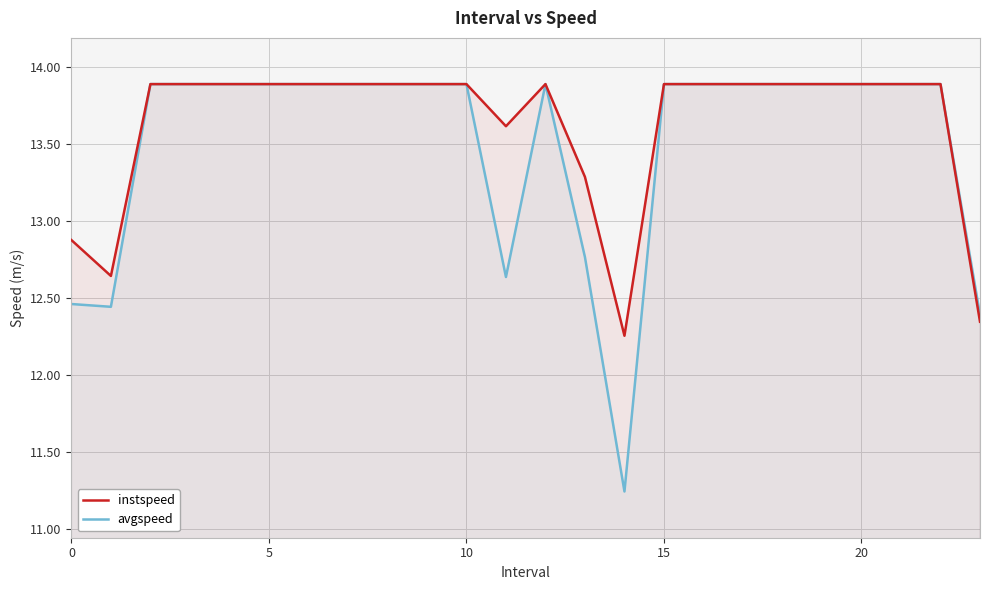

Which series has the widest spread of values?

avgspeed